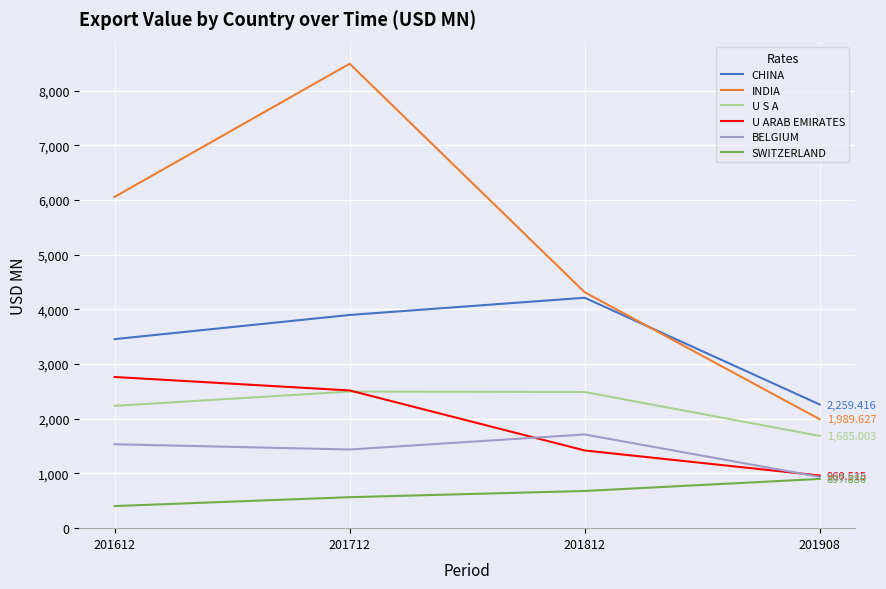

Is this an area chart (filled region under the line)?

No